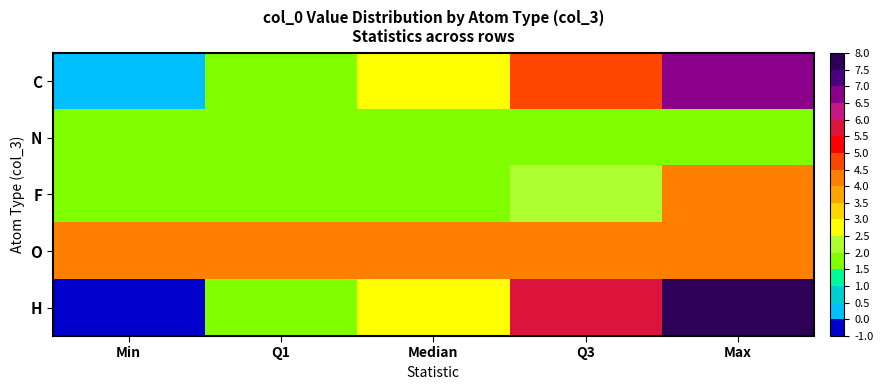

Between Min and Max, which series saw the biggest shift?

H